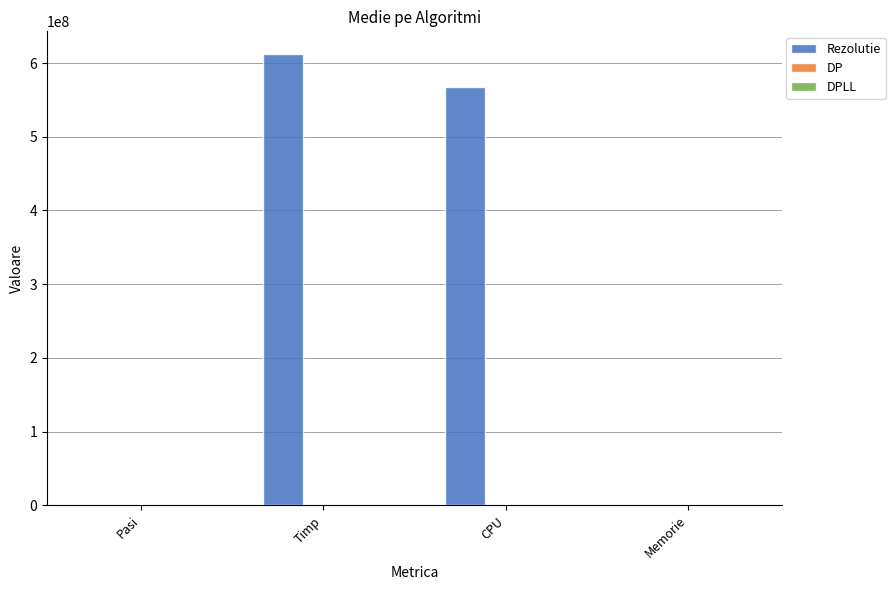

What is the difference between the Rezolutie values at Pasi and CPU?

567394757.5